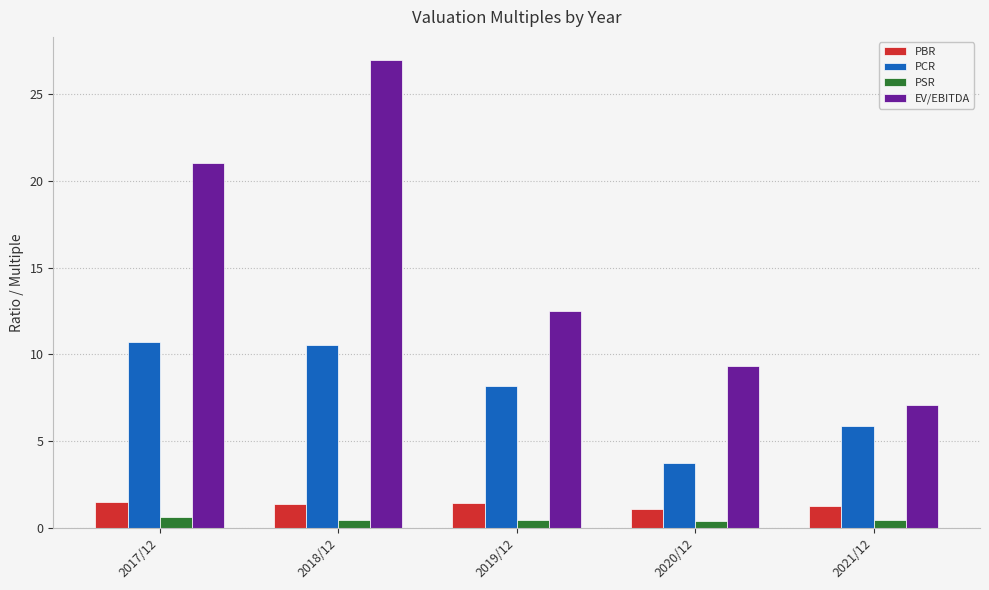

How many bars are there in total?

20